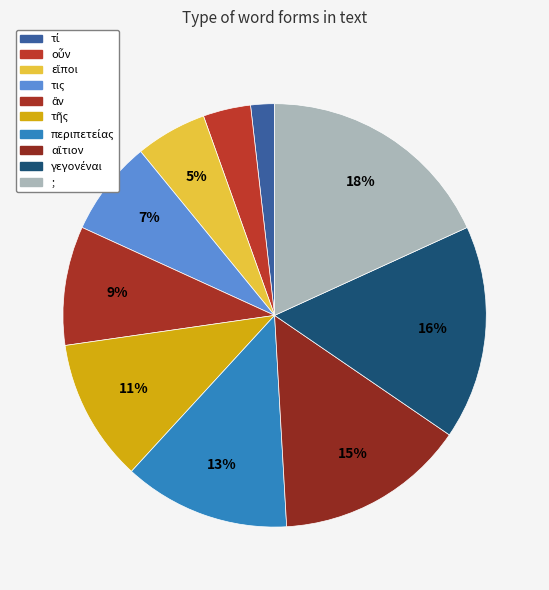

How many slices are in this pie chart?

10